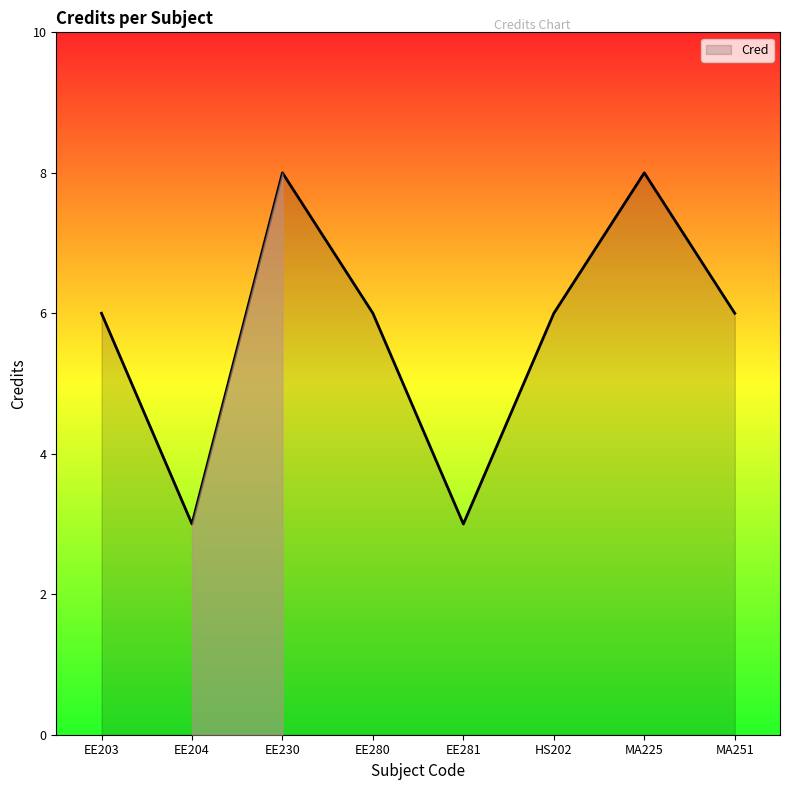

Reading right to left, extract all data points from this chart.

6	8	6	3	6	8	3	6